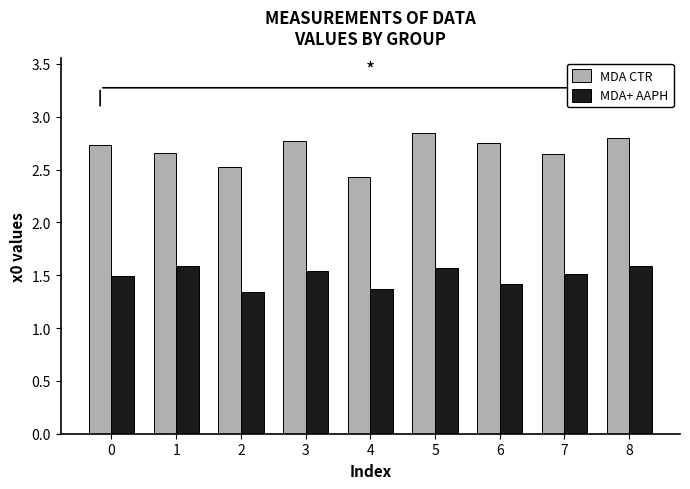

Is it true that MDA CTR equals 2.7 at 0?

True